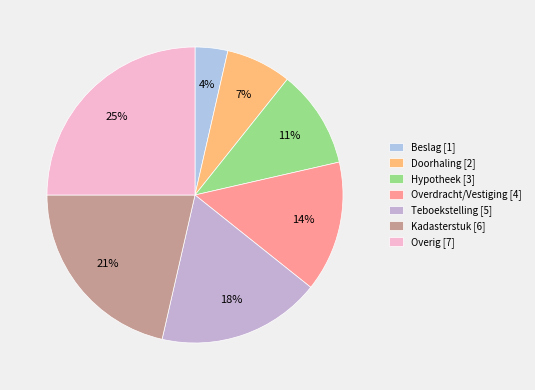

Count the number of slices in the pie.

7